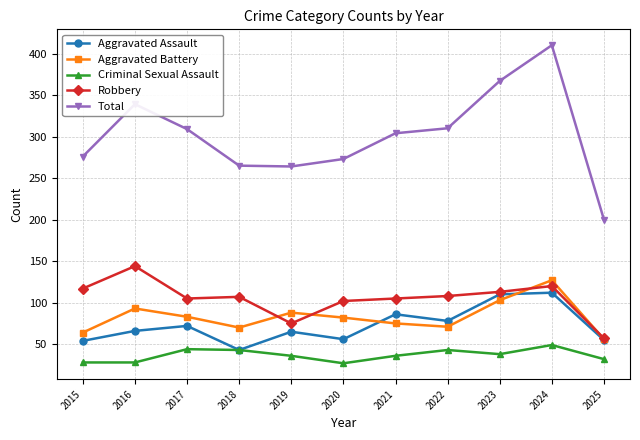

True or false: Total and Aggravated Assault cross at least once.

False